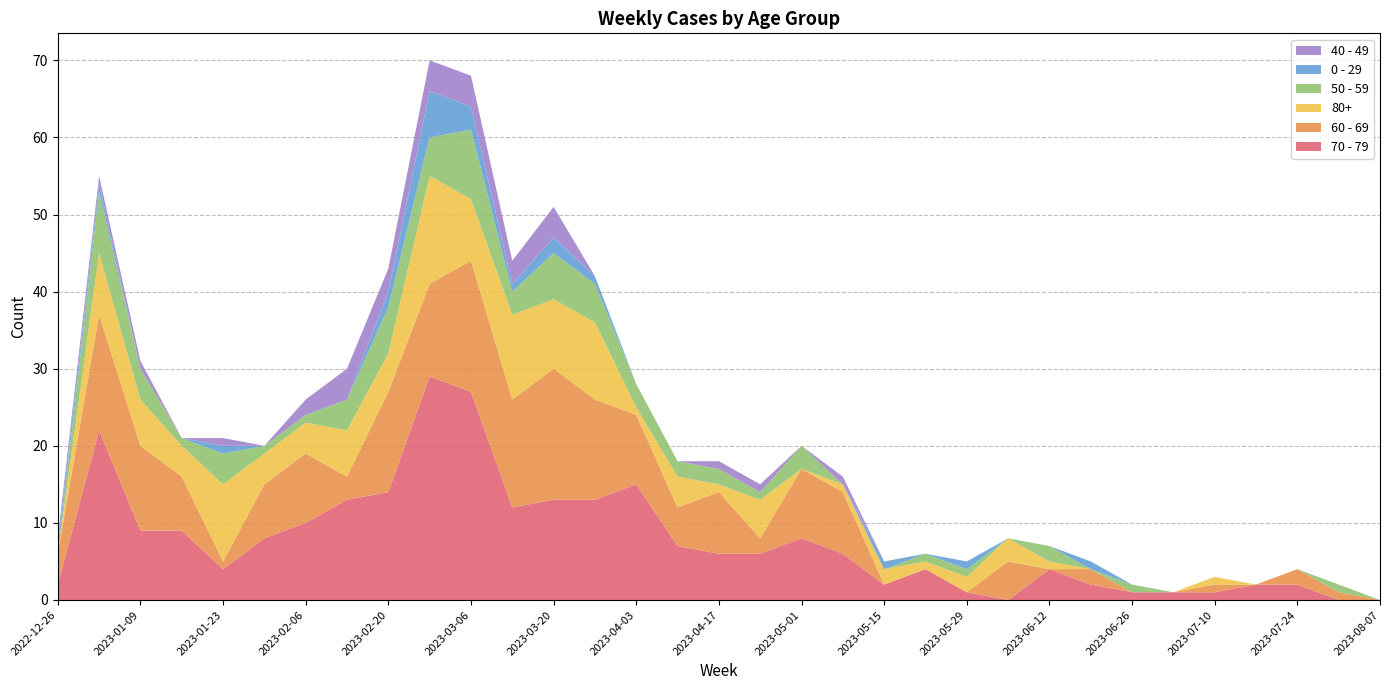

Reading left to right, what are all the values shown in this chart?

70 - 79: 2	22	9	9	4	8	10	13	14	29	27	12	13	13	15	7	6	6	8	6	2	4	1	0	4	2	1	1	1	2	2	0	0
60 - 69: 4	15	11	7	1	7	9	3	13	12	17	14	17	13	9	5	8	2	9	8	0	0	0	5	0	2	0	0	1	0	2	1	0
80+: 0	8	6	4	10	4	4	6	5	14	8	11	9	10	1	4	1	5	0	1	2	1	2	3	1	0	0	0	1	0	0	0	0
50 - 59: 0	8	4	1	4	1	1	4	6	5	9	3	6	5	3	2	2	1	3	0	0	1	1	0	2	0	1	0	0	0	0	1	0
0 - 29: 1	1	0	0	1	0	0	0	2	6	3	1	2	1	0	0	0	0	0	0	1	0	1	0	0	1	0	0	0	0	0	0	0
40 - 49: 1	1	1	0	1	0	2	4	3	4	4	3	4	0	0	0	1	1	0	1	0	0	0	0	0	0	0	0	0	0	0	0	0